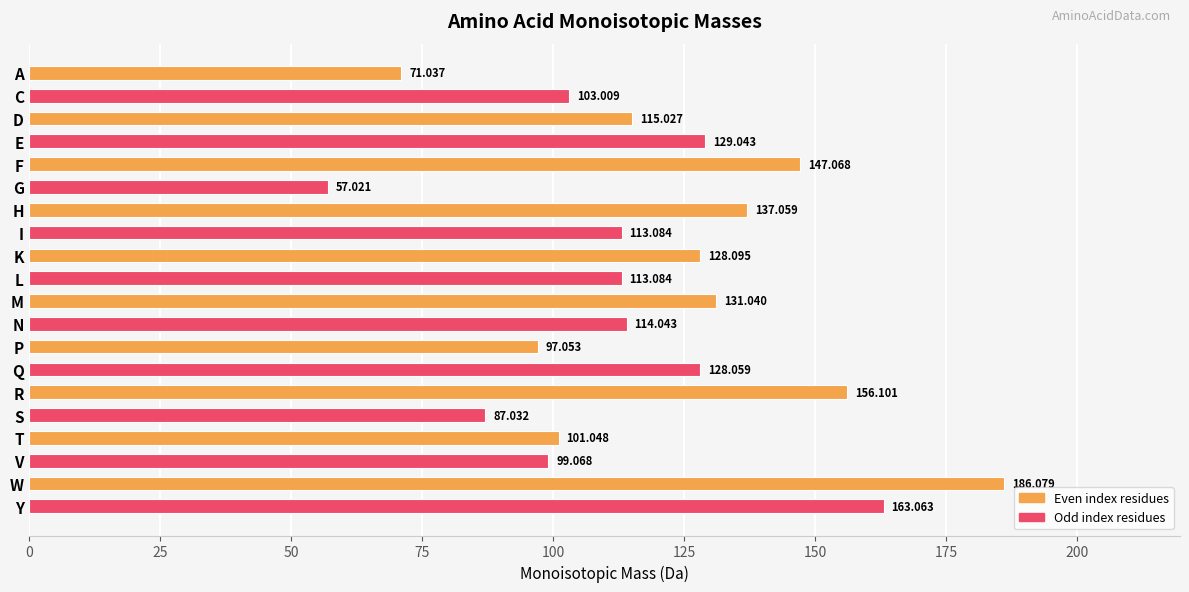

What is the label of the 1st bar from the bottom?

Y